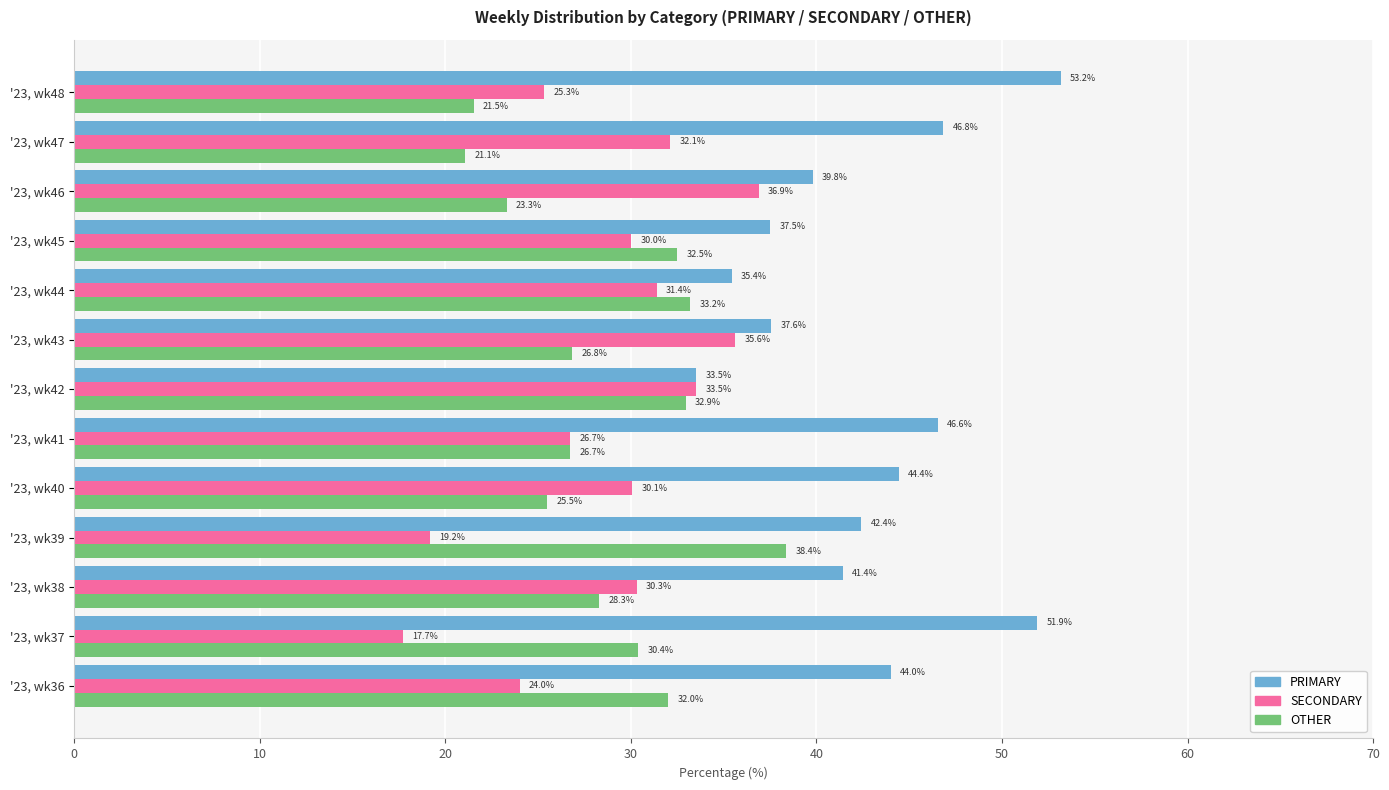

Between '23, wk37 and '23, wk48, which series saw the biggest shift?

OTHER